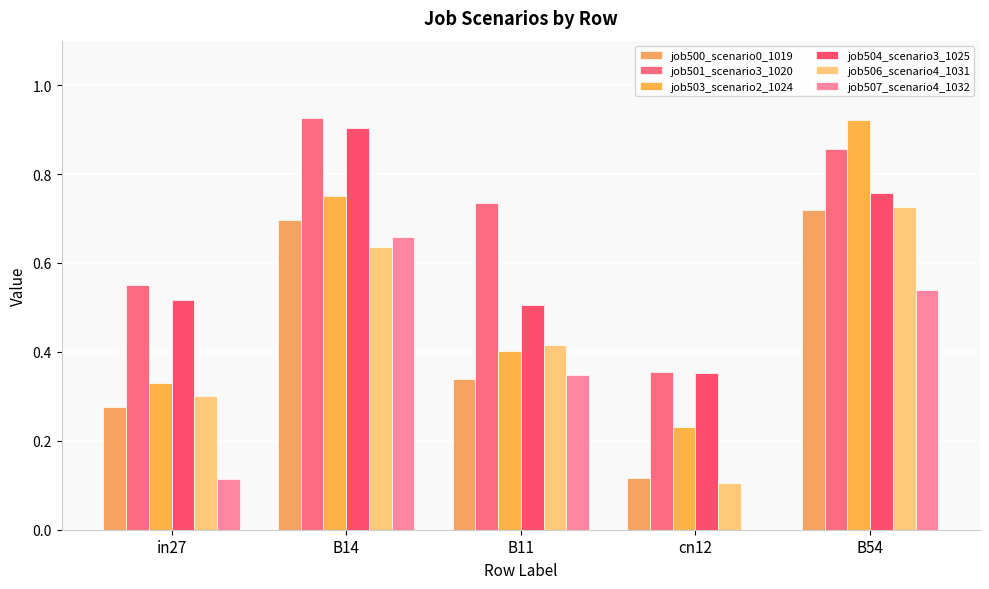

What are all the series names shown in the legend?

job500_scenario0_1019, job501_scenario3_1020, job503_scenario2_1024, job504_scenario3_1025, job506_scenario4_1031, job507_scenario4_1032